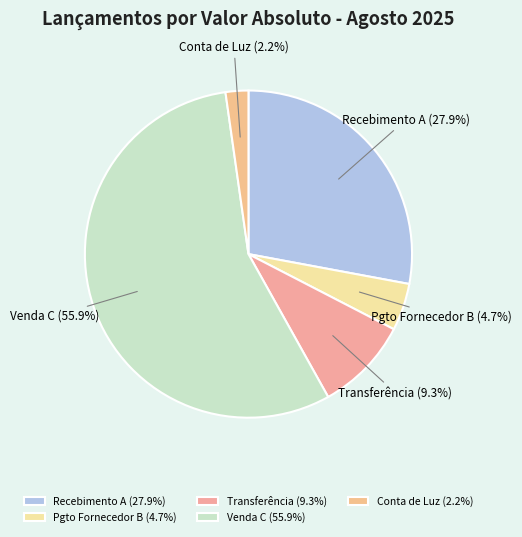

Which has a higher value, Venda C (55.9%) or Transferência (9.3%)?

Venda C (55.9%)